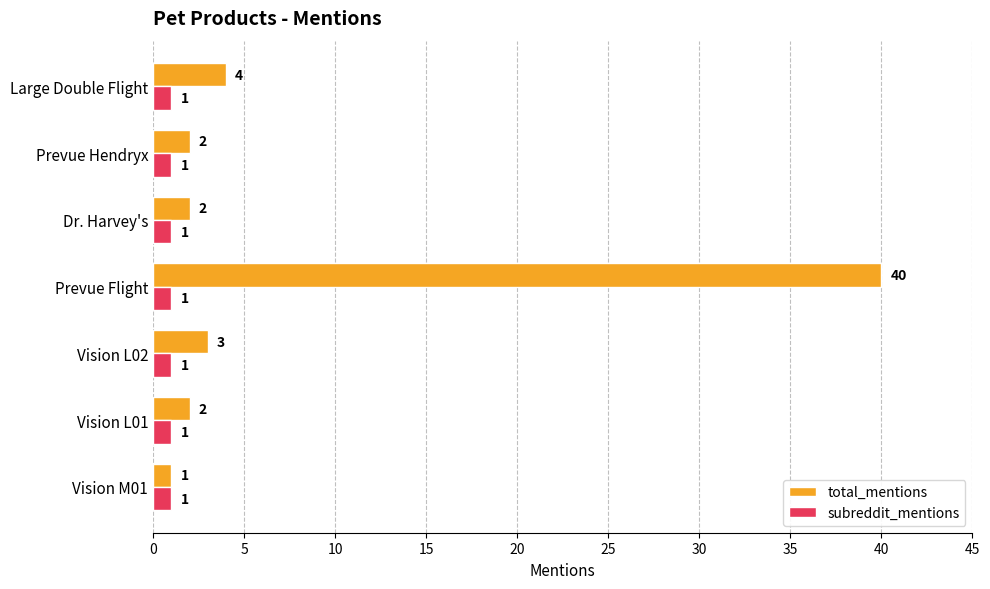

Which series has the largest total across all categories?

total_mentions